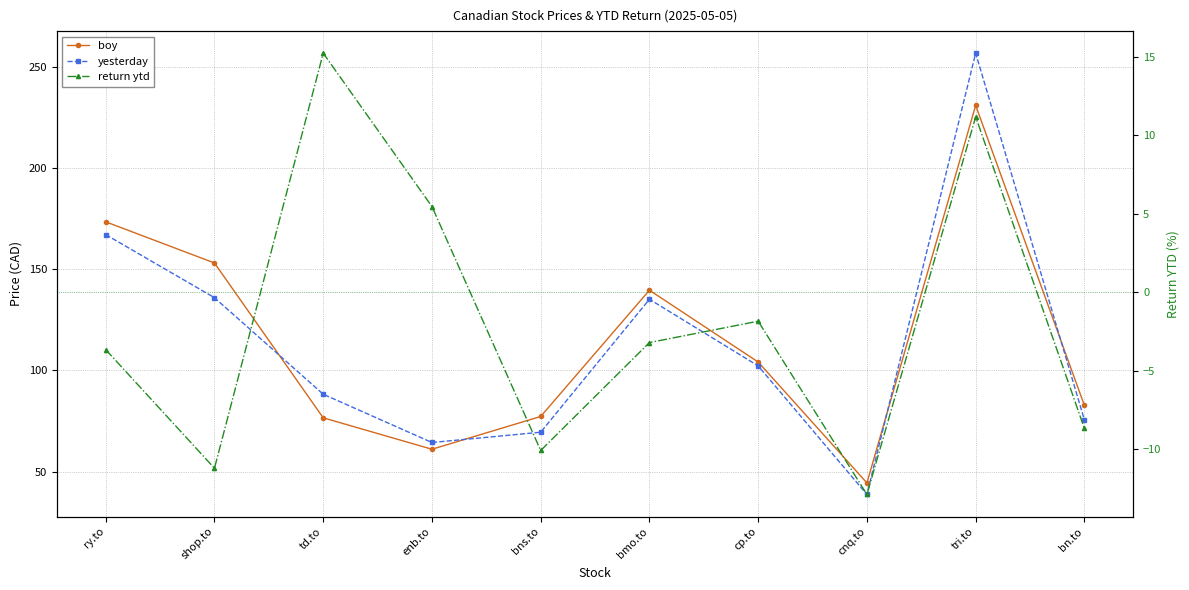

Count the number of categories in the chart.

10